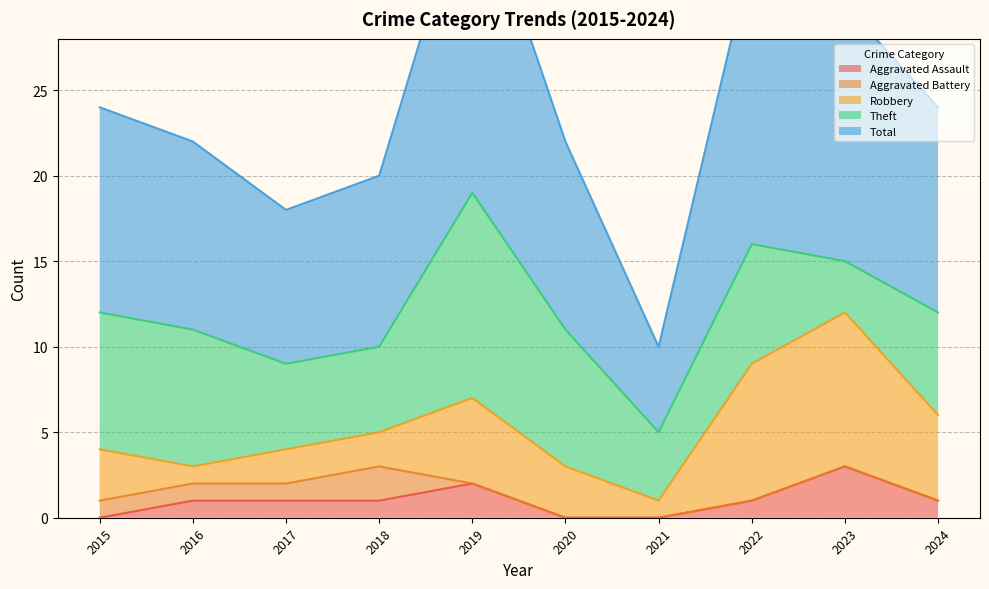

How many Robbery values are between 2 and 5?

6